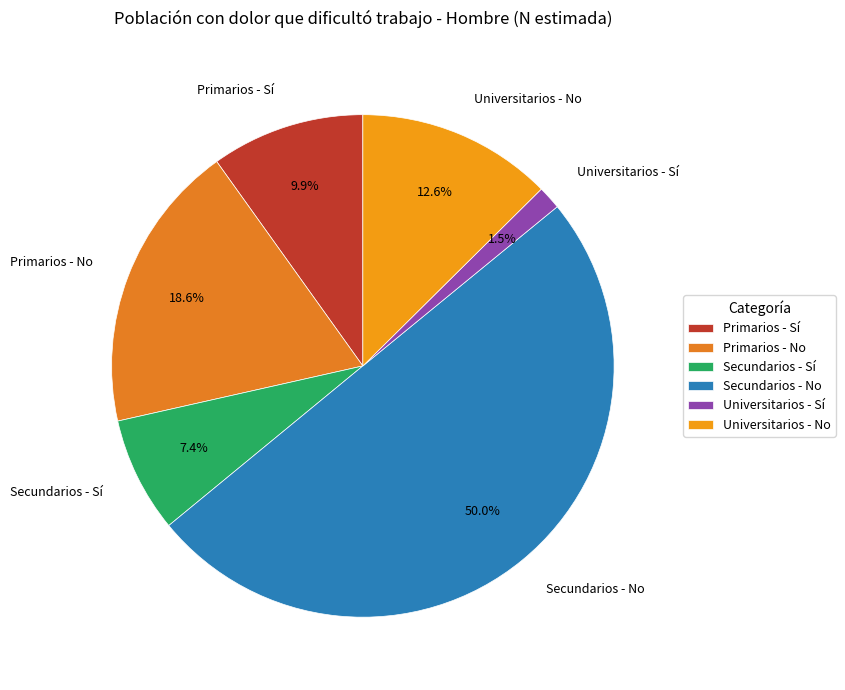

What is the smallest slice in the pie chart?

Universitarios - Sí